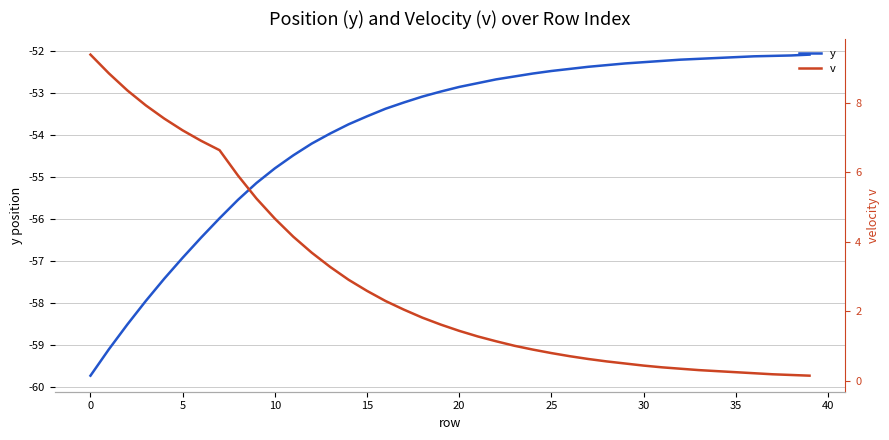

The value of v at 22 is 1.1. True or false?

True